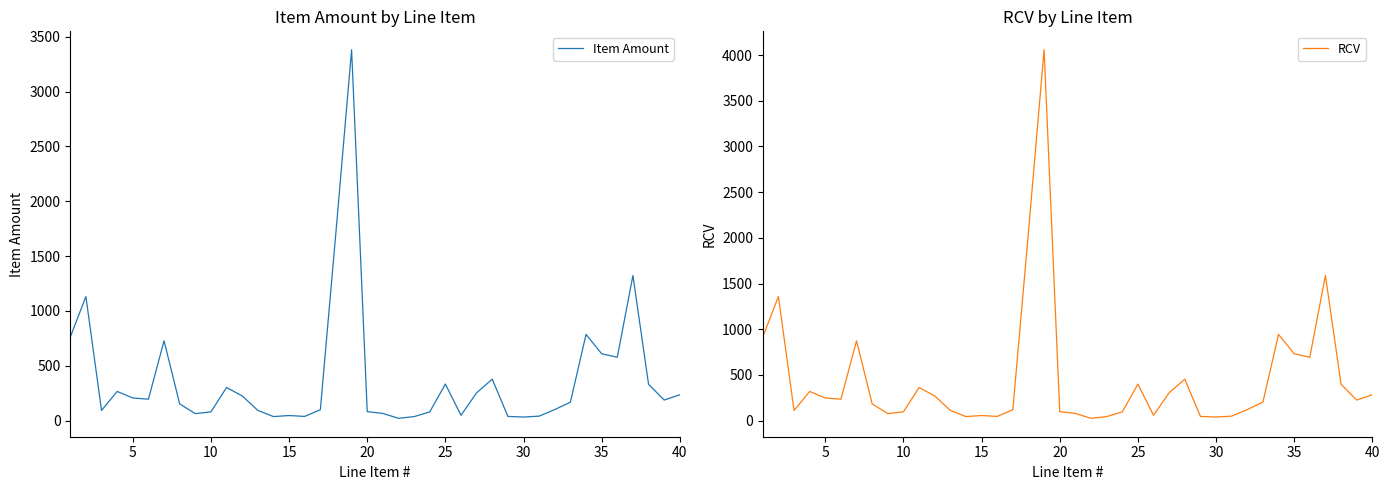

What is the difference between the highest and lowest values at 10?

18.5